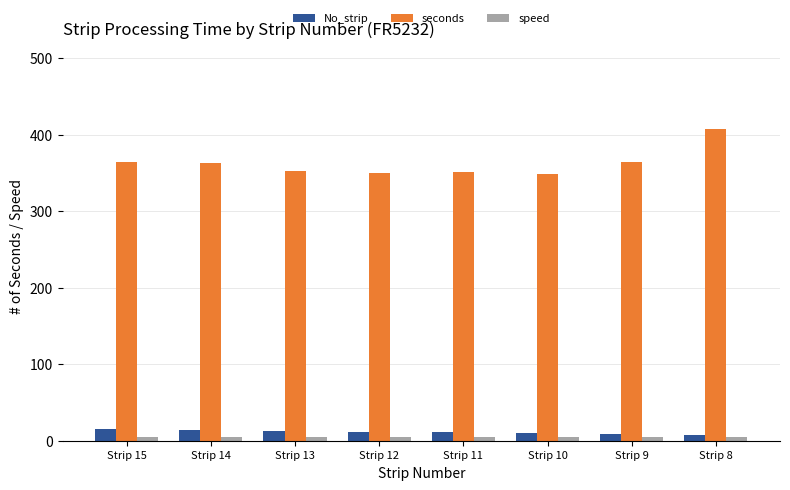

What is the maximum value shown in the chart?

408